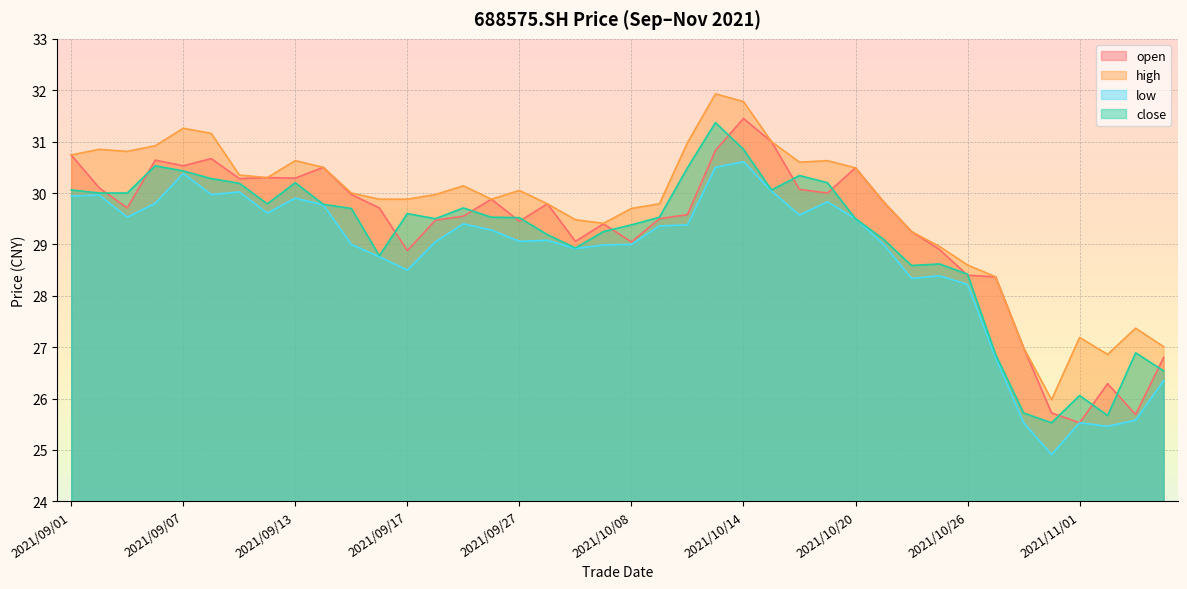

What is the value of the open point at the 8th from the left?

30.3